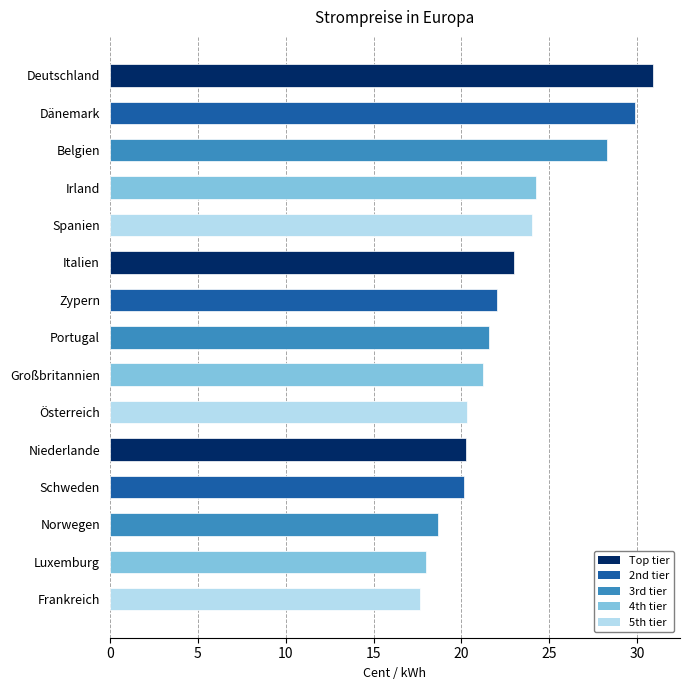

What is the change in value from Portugal to Österreich?

-1.2